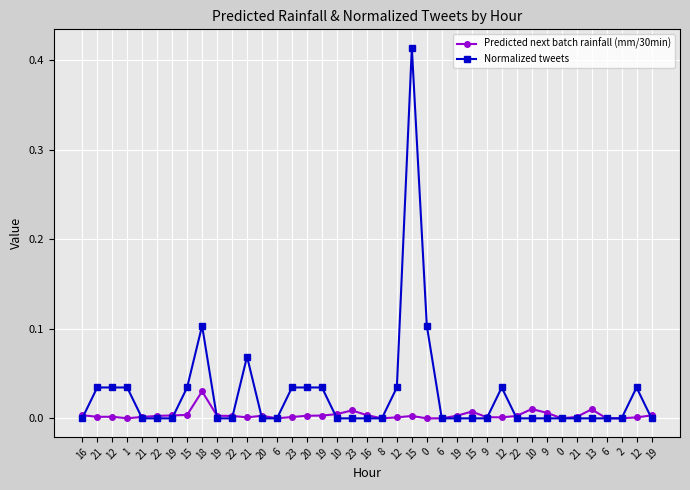

How many series are shown in this chart?

2